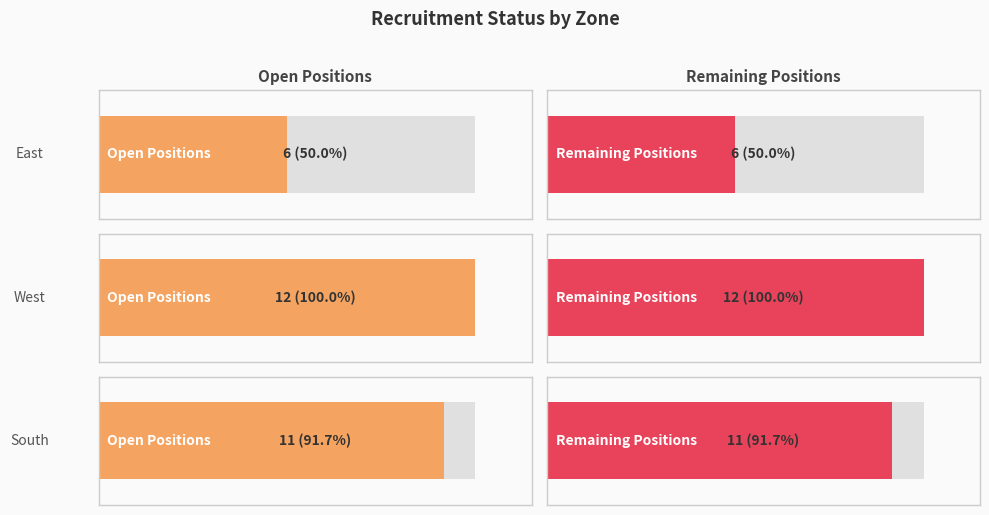

Which series has the largest total across all categories?

Open Positions